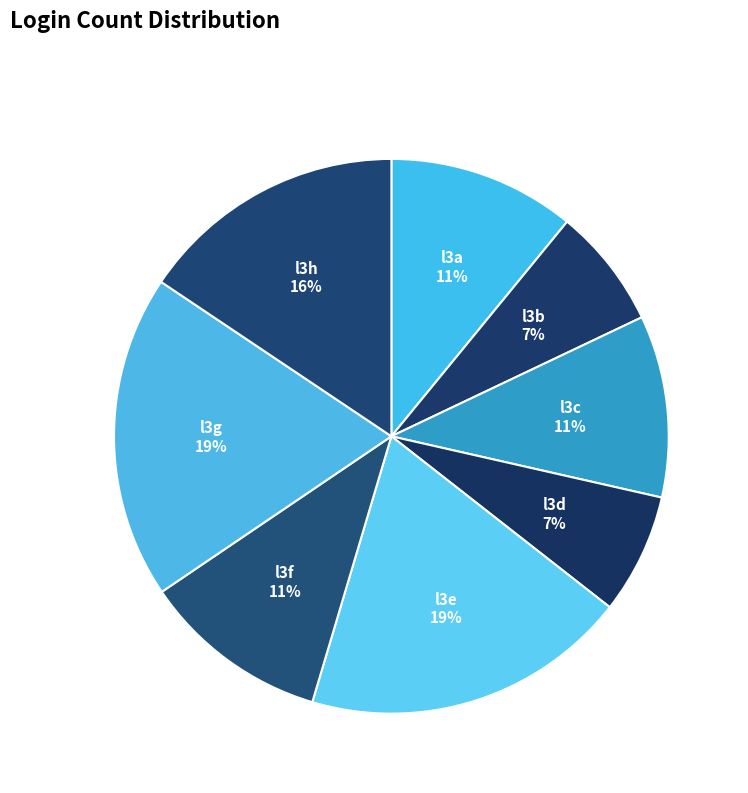

Is the sum of l3a and l3e greater than half?

No